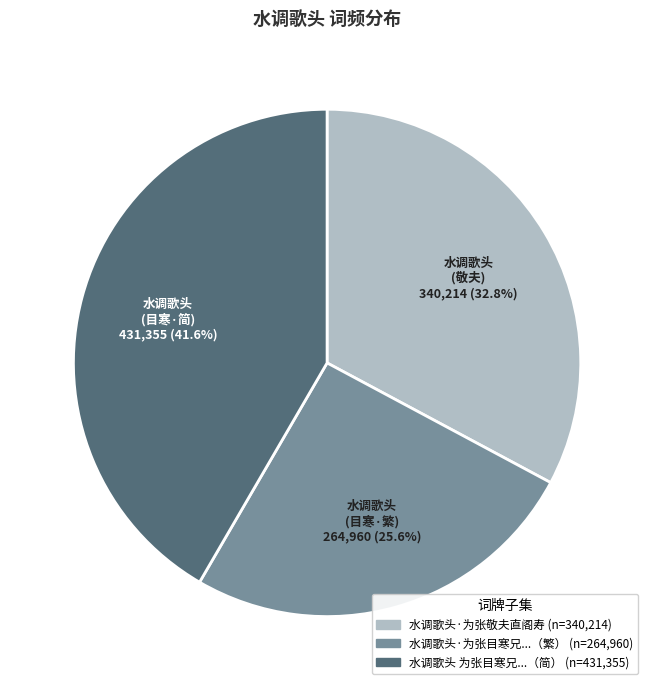

Is there a majority slice in this chart?

No